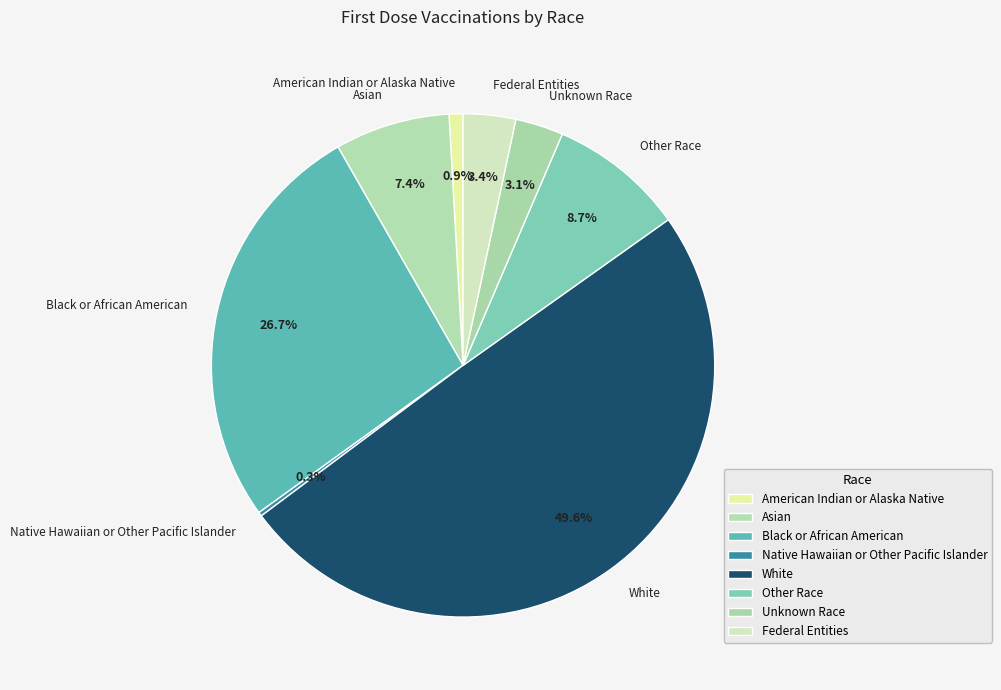

What is the largest slice in the pie chart?

White